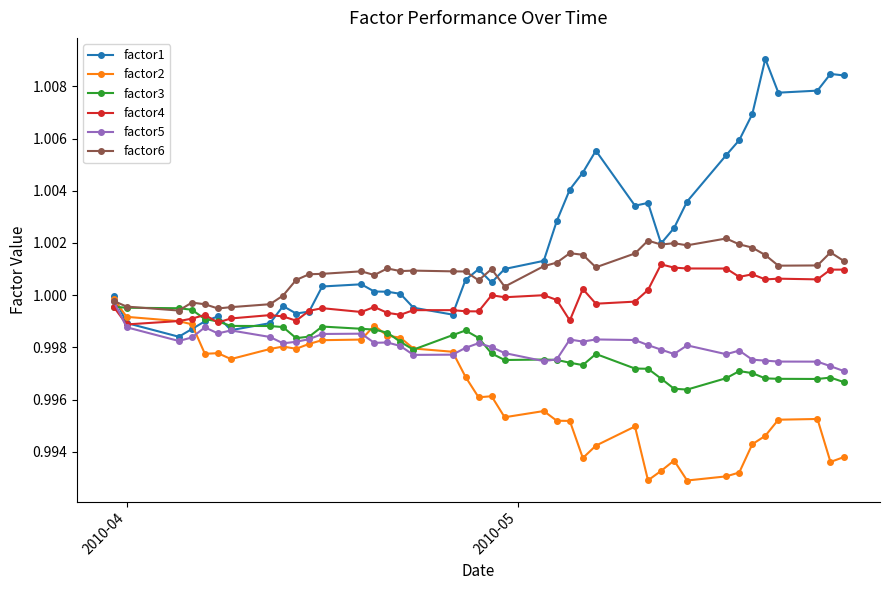

Which series has the widest spread of values?

factor1